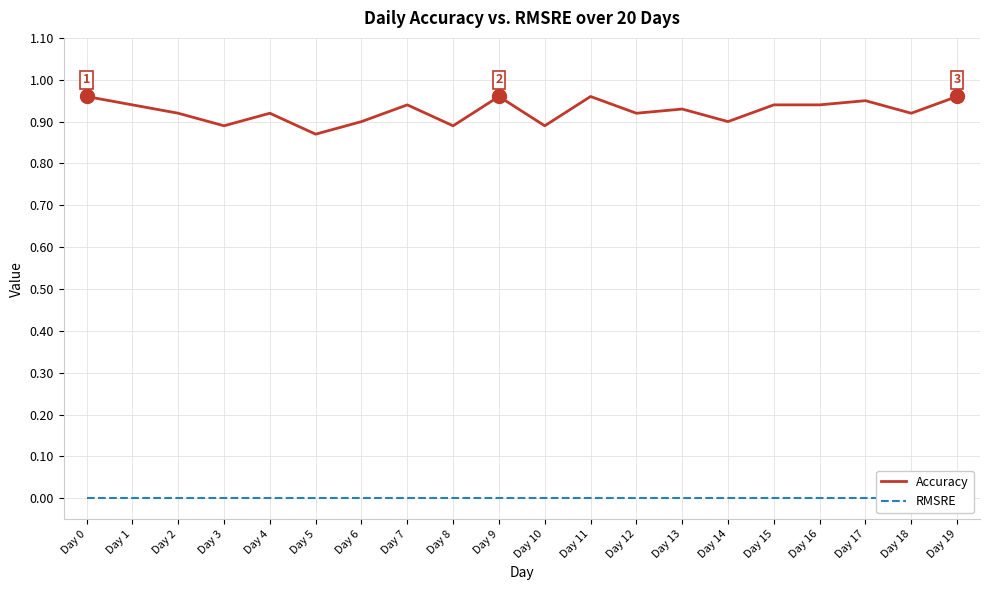

Which category has the lowest value across all series?

Day 0